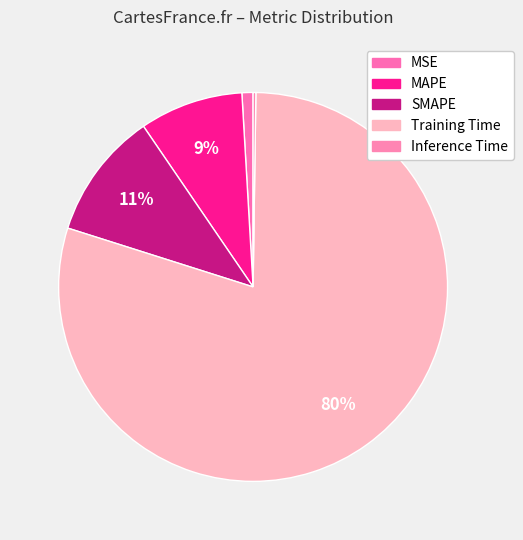

Which slice is the smallest?

Inference Time